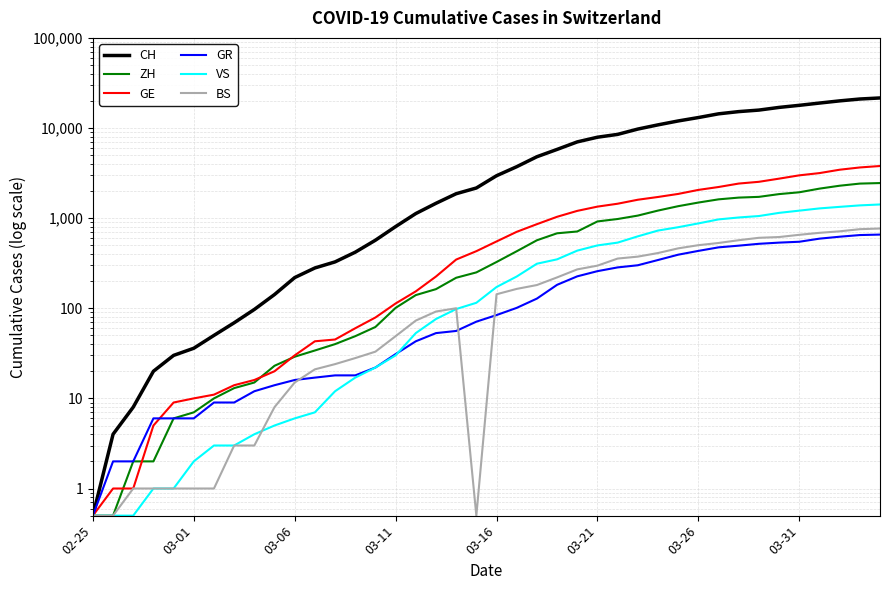

What is the approximate value of CH at 19?

2160.0